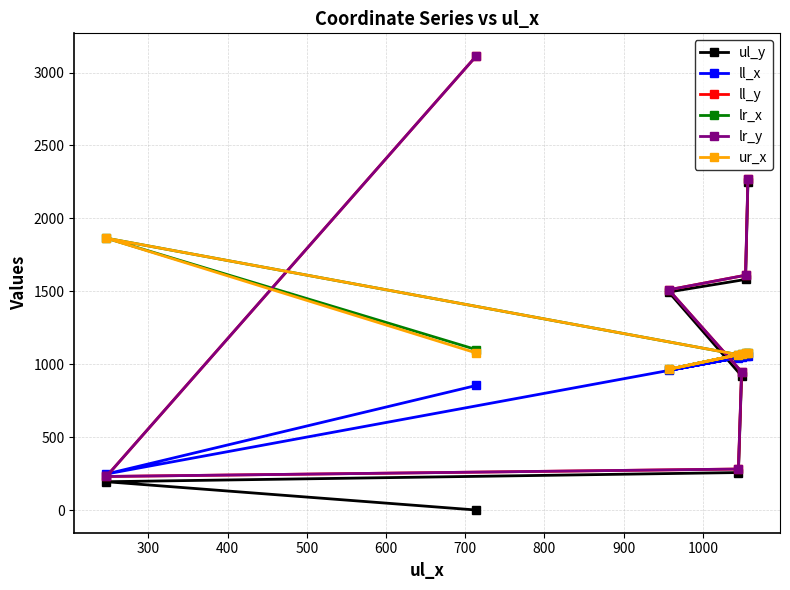

What is the average value of the lr_x series?

1174